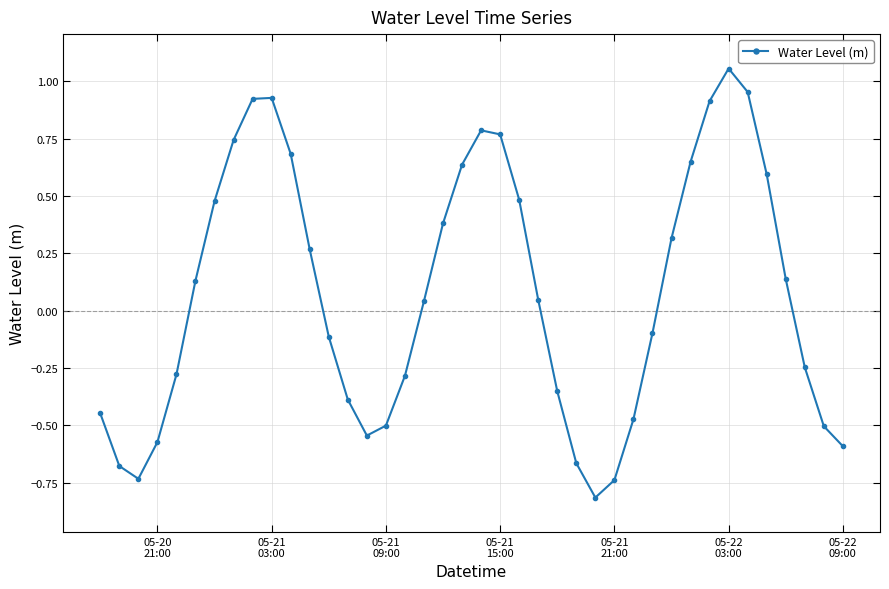

What is the sum of all values?

2.9